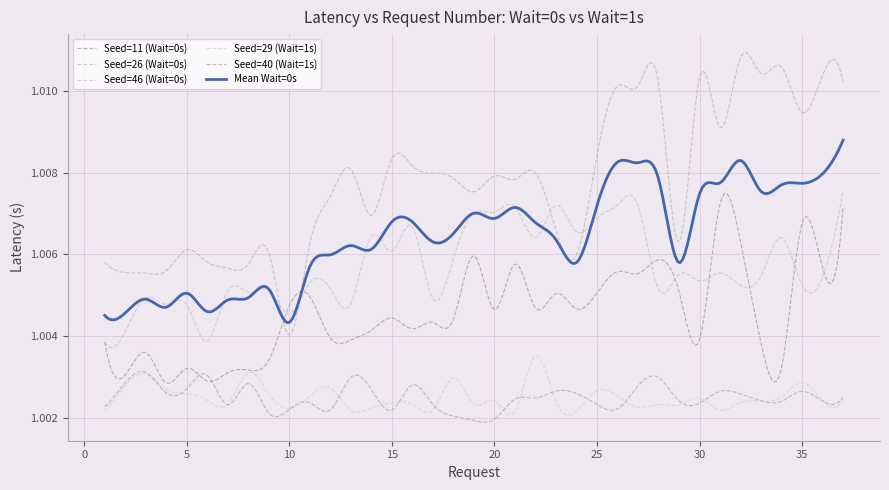

How many interior local valleys does the Seed=29 (Wait=1s) series have?

11